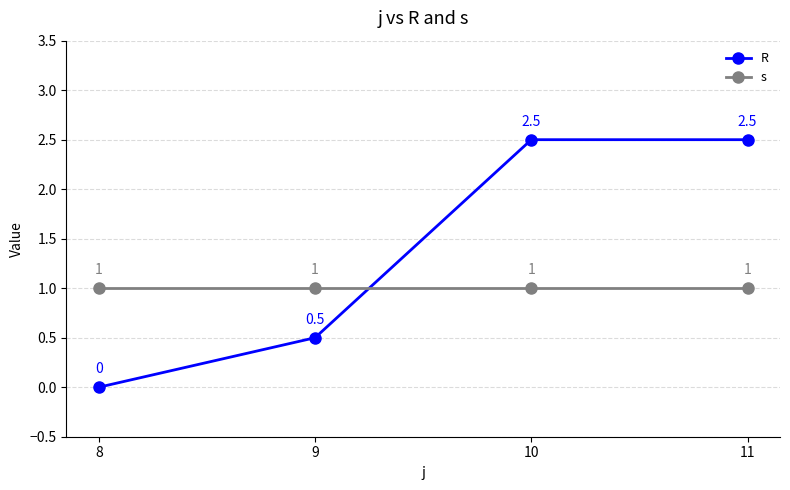

Is it true that R equals 0.0 at 8?

True